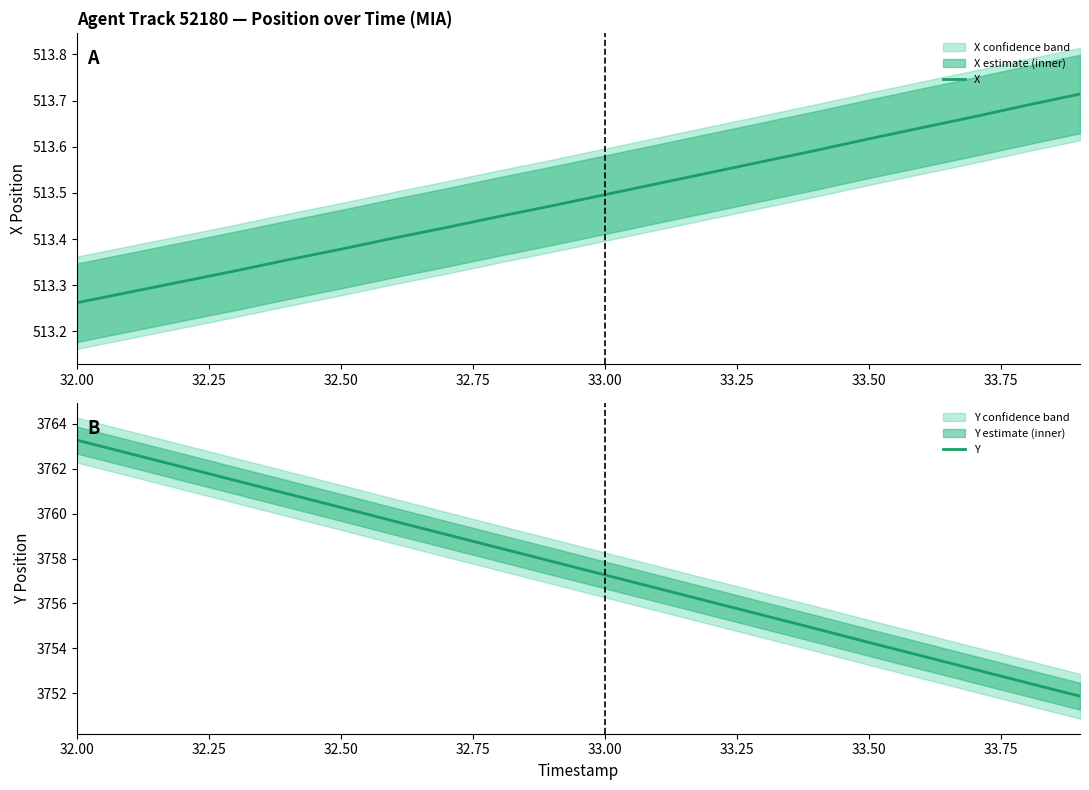

What is the maximum value for Y?

3763.3